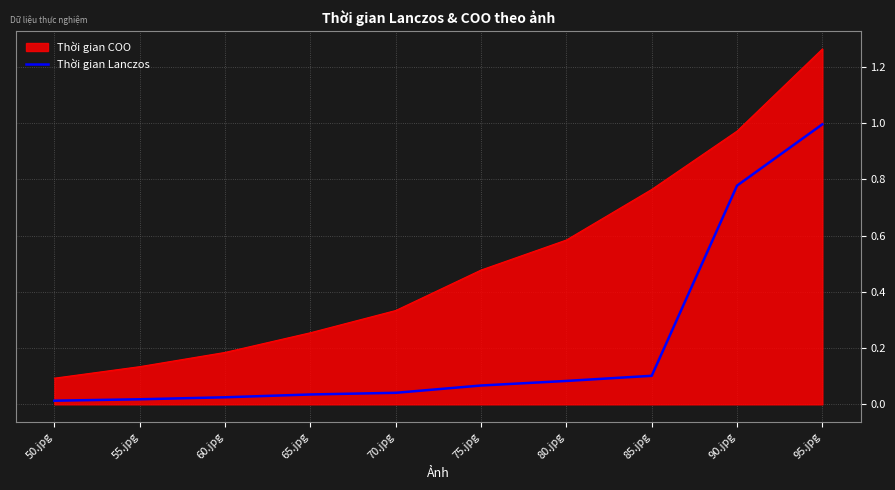

Rank the categories by Thời gian COO value from lowest to highest.

50.jpg, 55.jpg, 60.jpg, 65.jpg, 70.jpg, 75.jpg, 80.jpg, 85.jpg, 90.jpg, 95.jpg